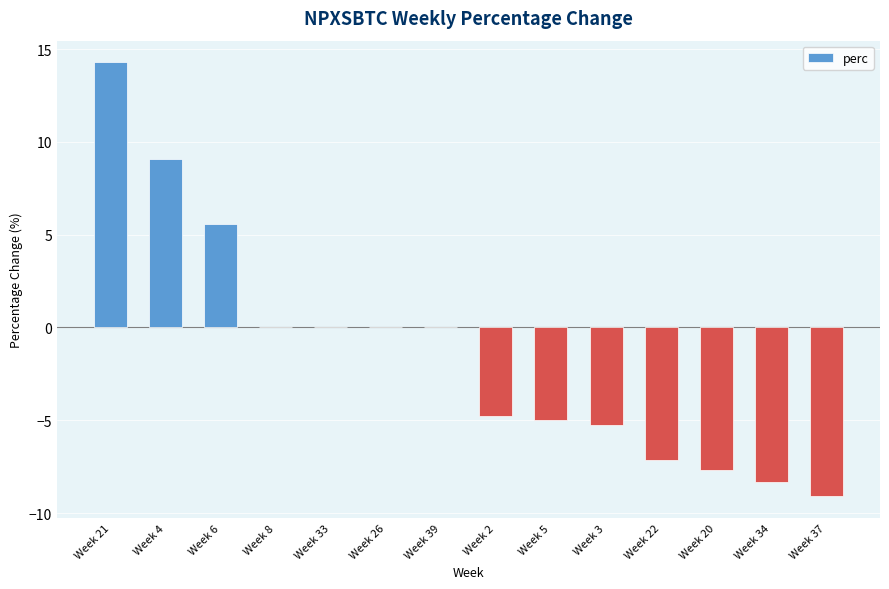

True or false: the data shows -9.1 at Week 37.

True